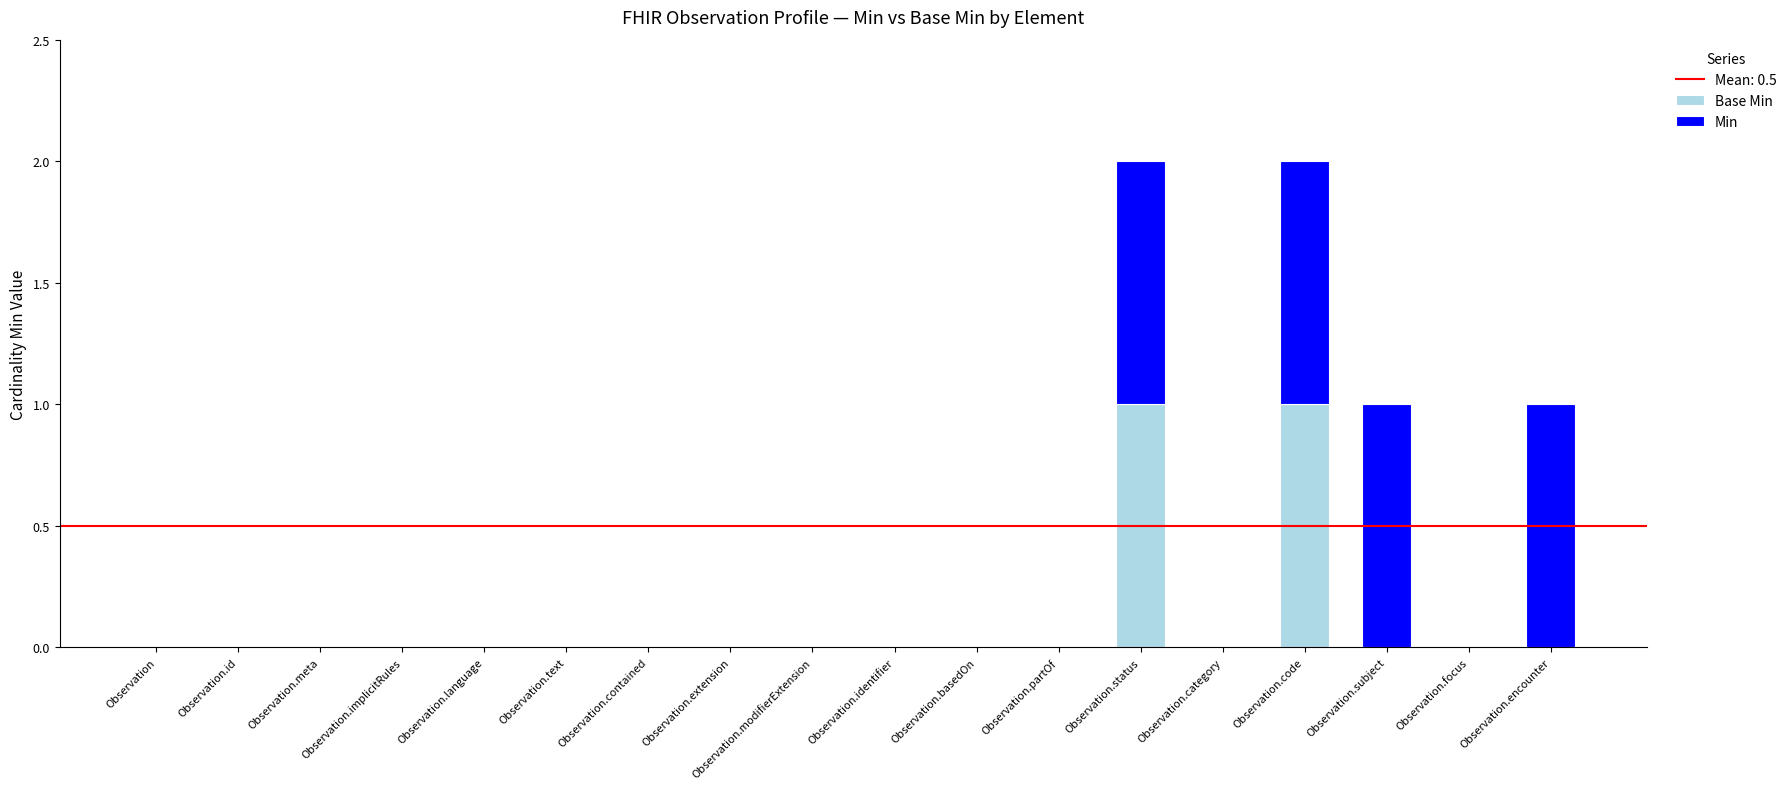

Rank the series by their average value, from lowest to highest.

Base Min, Min